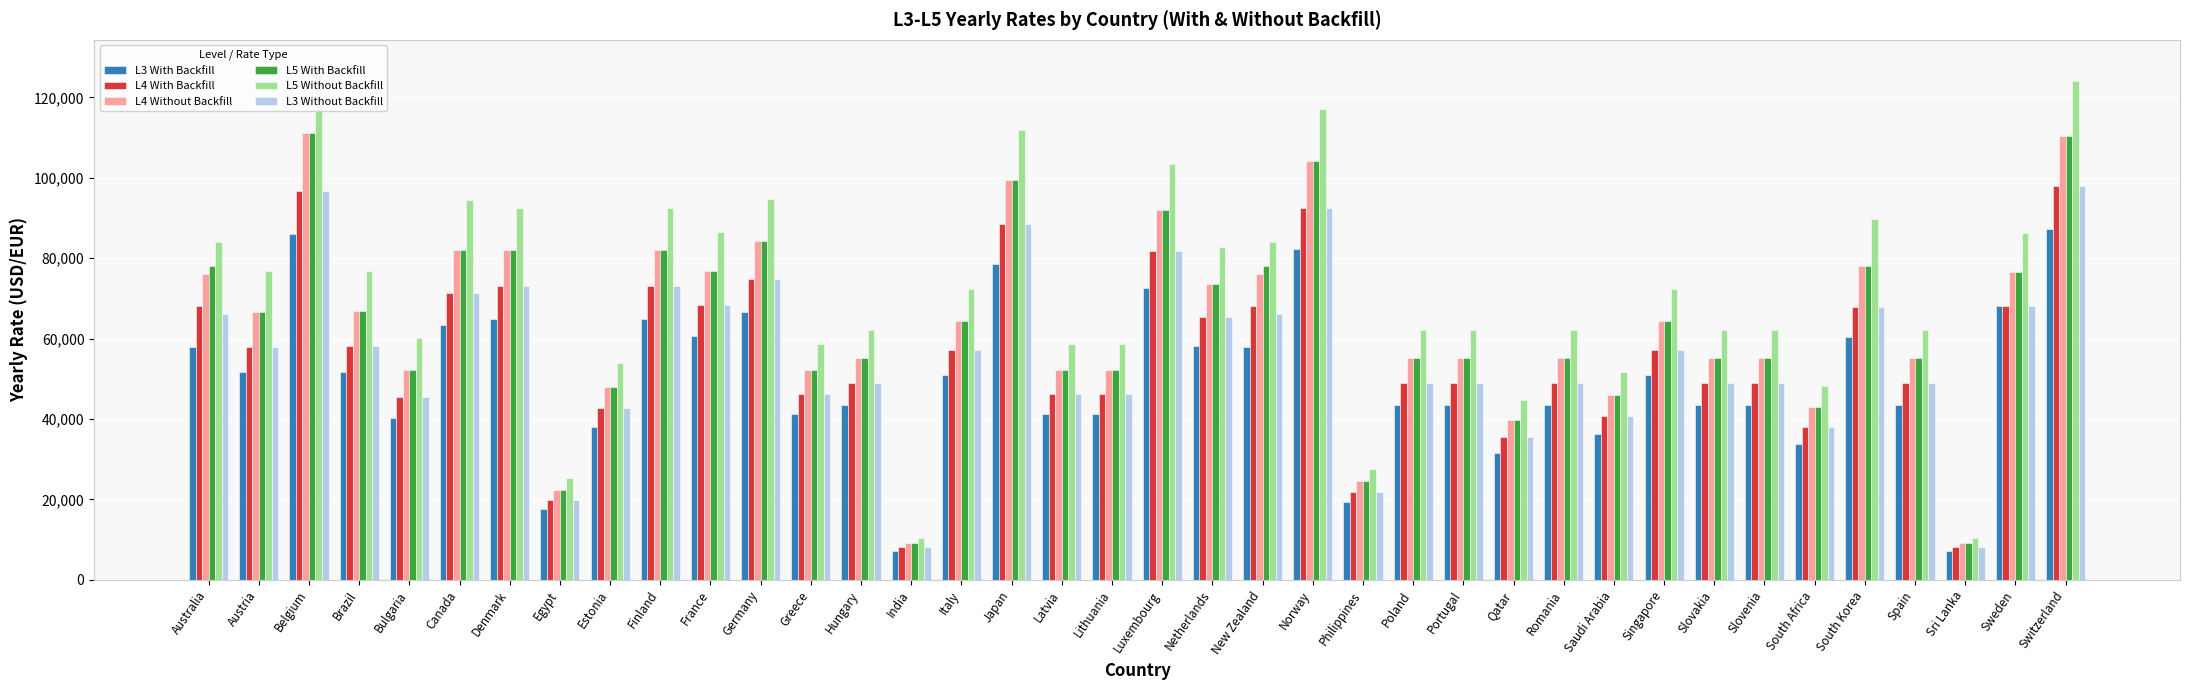

What is the greatest value displayed?

127896.1